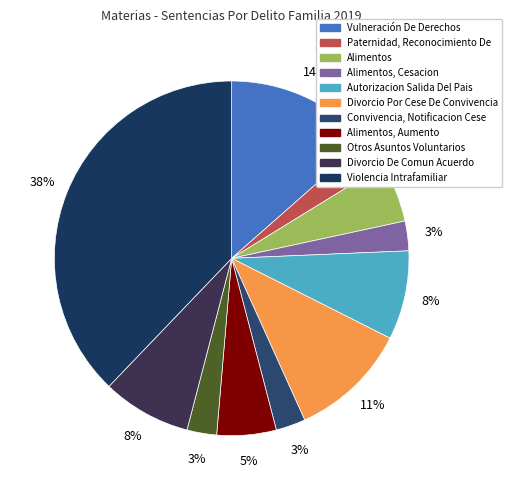

Is there a majority slice in this chart?

No